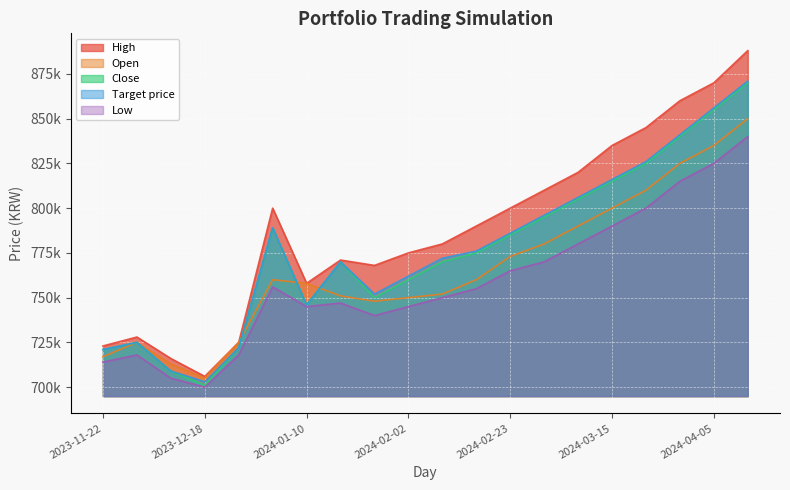

What are all the series names shown in the legend?

Open, High, Close, Low, Target price